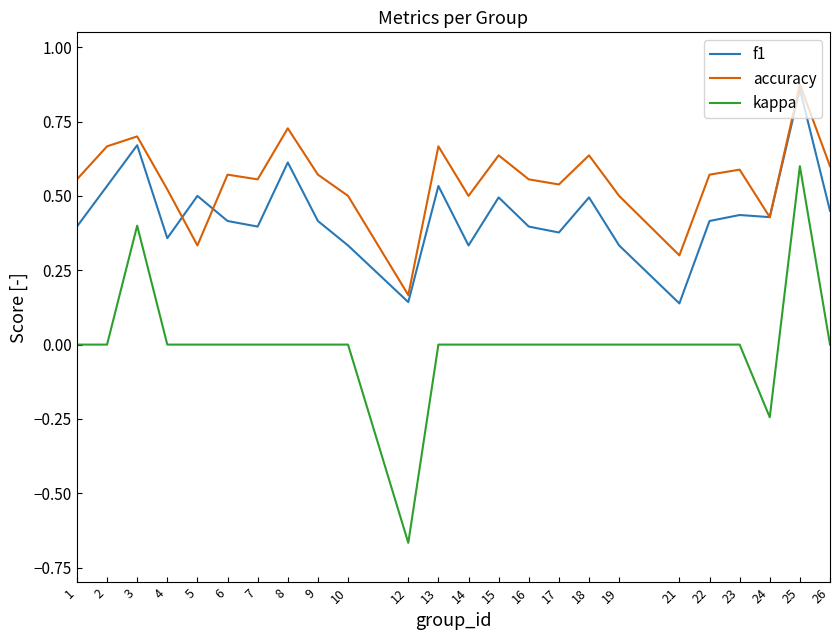

The accuracy series shows 0.7 at 13. True or false?

True